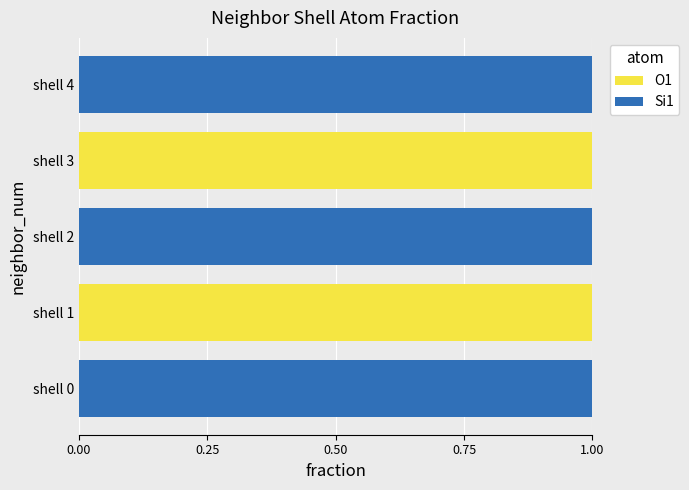

The O1 series shows 0 at shell 0. True or false?

True